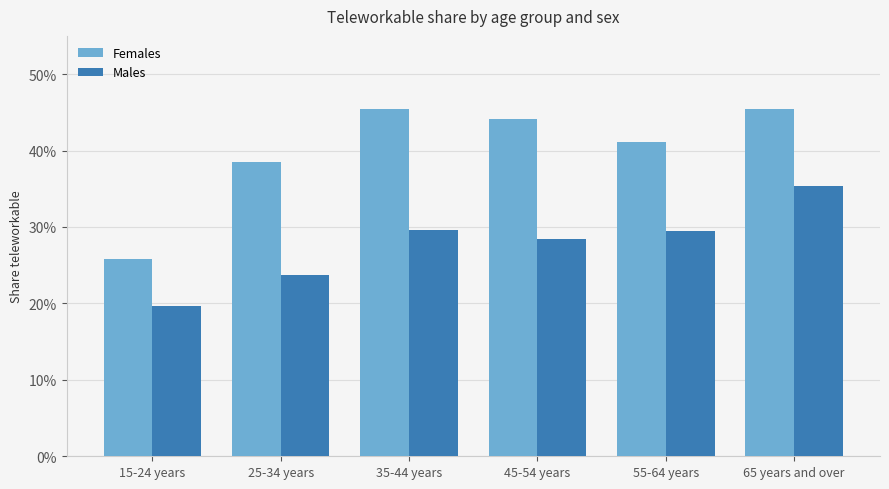

Reading left to right, list all the values displayed in this chart.

Females: 15-24 years=0.3	25-34 years=0.4	35-44 years=0.5	45-54 years=0.4	55-64 years=0.4	65 years and over=0.5
Males: 15-24 years=0.2	25-34 years=0.2	35-44 years=0.3	45-54 years=0.3	55-64 years=0.3	65 years and over=0.4